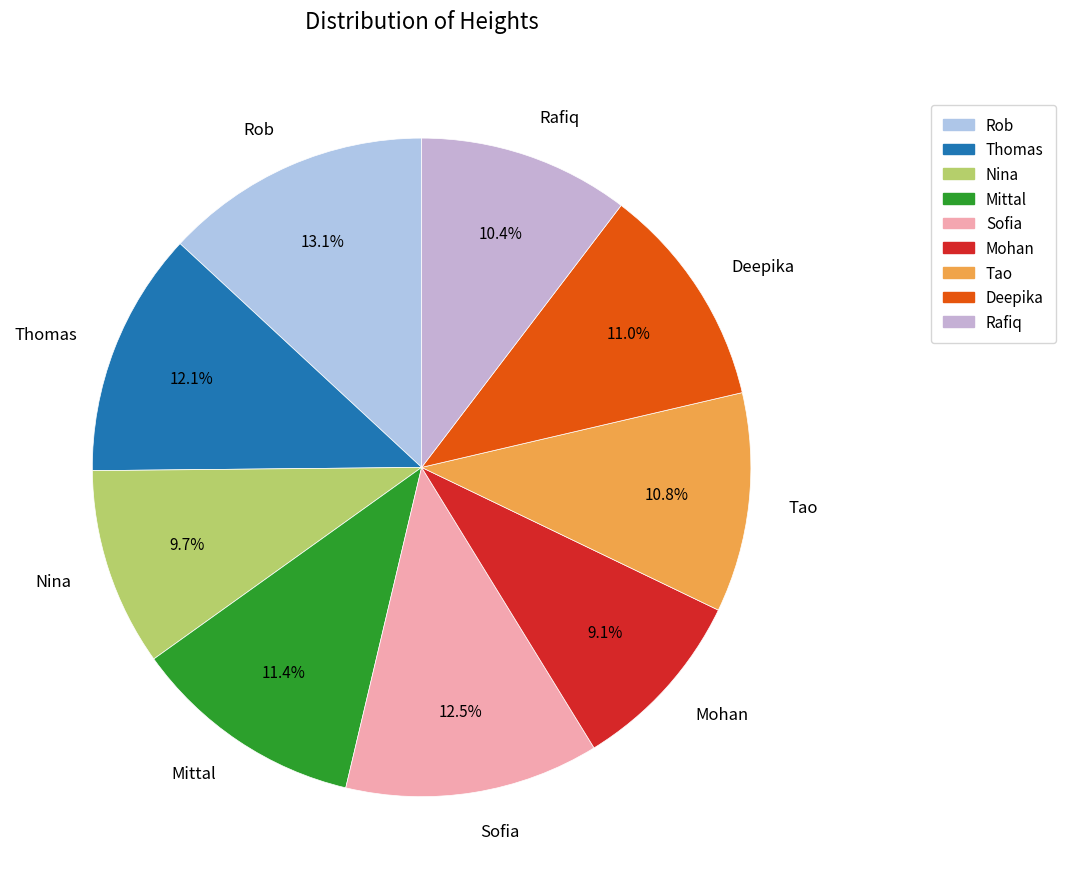

Approximately how many times larger is the value at Rob compared to Mittal?

1.1